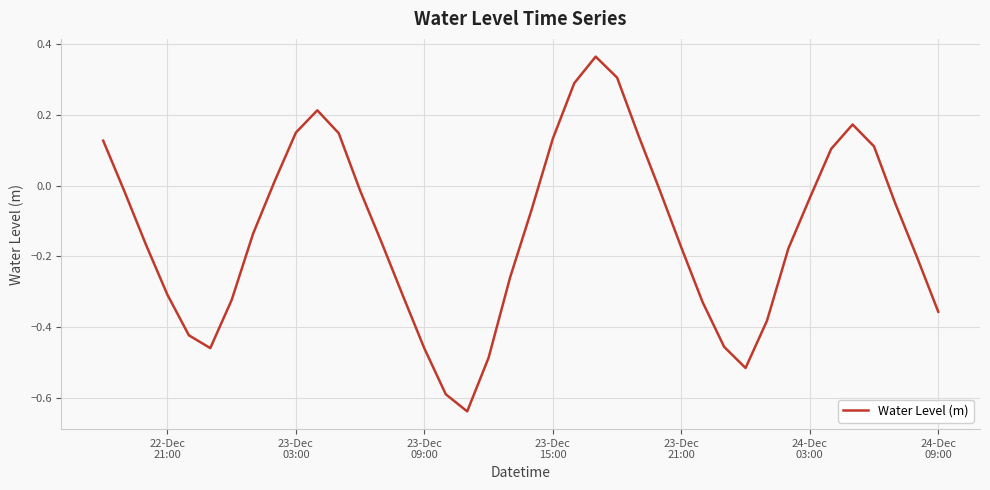

How many interior local peaks (higher than both neighbors) does the data have?

3